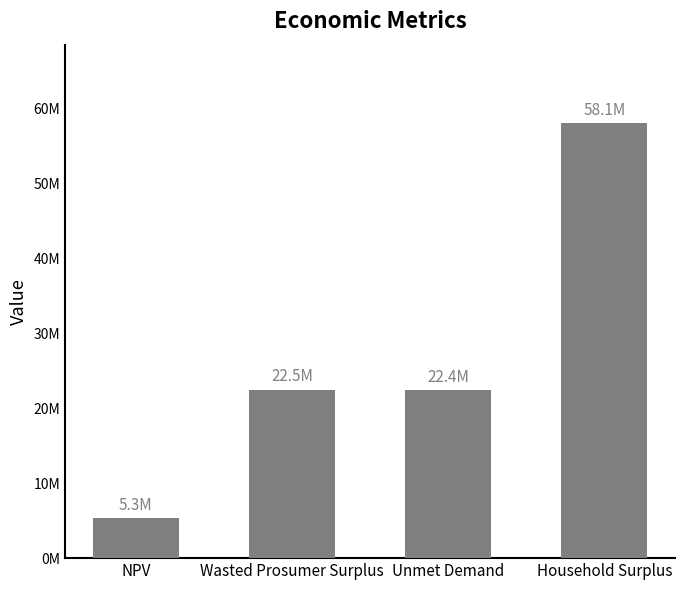

What is the sum of the values at Unmet Demand and Household Surplus?

80556407.1